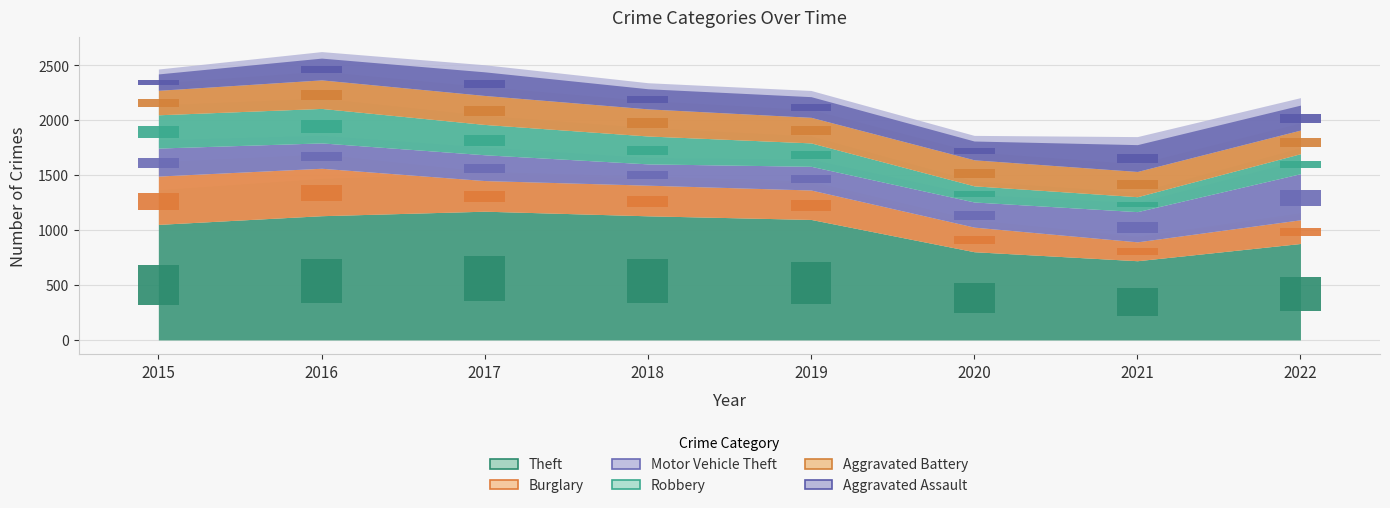

Reading left to right, list all the values displayed in this chart.

Theft: 2015=368.2	2016=395.8	2017=410.2	2018=395.5	2019=383.9	2020=281.0	2021=252.3	2022=307.3
Burglary: 2015=154.0	2016=151.2	2017=97.7	2018=97.7	2019=93.8	2020=78.4	2021=60.2	2022=75.6
Motor Vehicle Theft: 2015=89.2	2016=80.8	2017=82.2	2018=67.9	2019=75.6	2020=80.2	2021=96.2	2022=147.0
Robbery: 2015=106.0	2016=109.9	2017=96.6	2018=88.9	2019=74.5	2020=51.5	2021=47.6	2022=63.7
Aggravated Battery: 2015=78.1	2016=91.0	2017=92.4	2018=86.4	2019=81.6	2020=82.9	2021=80.5	2022=75.2
Aggravated Assault: 2015=52.2	2016=69.3	2017=75.2	2018=64.1	2019=65.8	2020=59.8	2021=85.4	2022=79.4